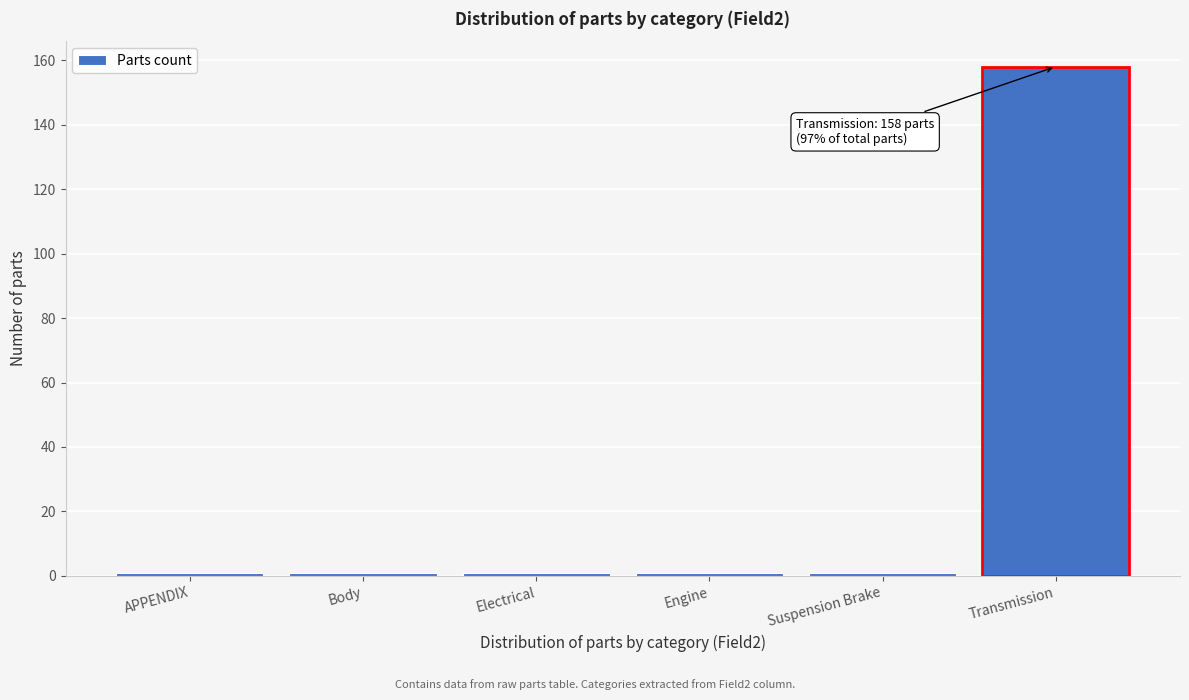

Reading left to right, what are all the values shown in this chart?

1	1	1	1	1	158